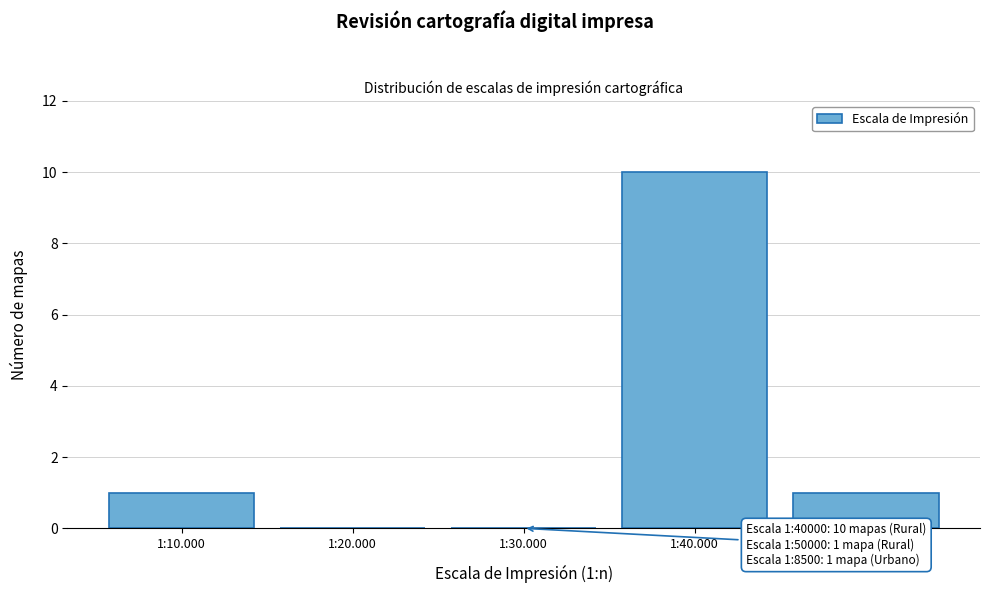

Reading left to right, what are all the values shown in this chart?

1:10.000=1	1:20.000=0	1:30.000=0	1:40.000=10	1:50.000=1